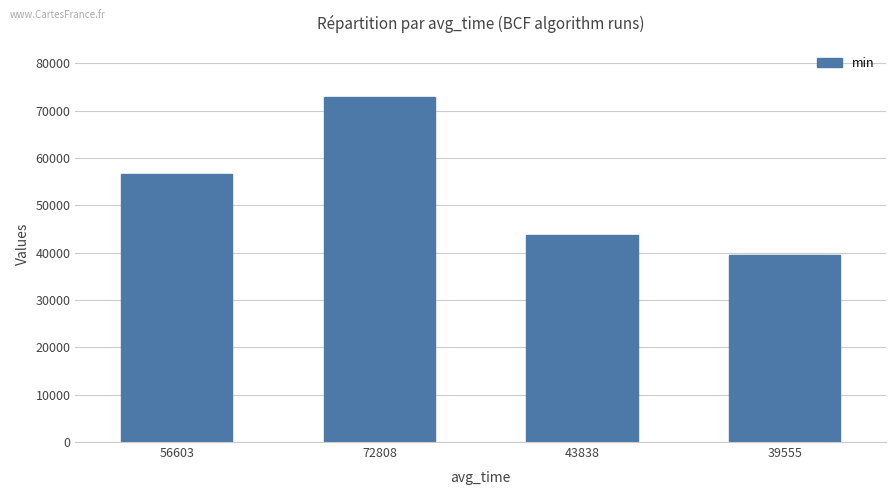

How many values are between 43838 and 72808?

3